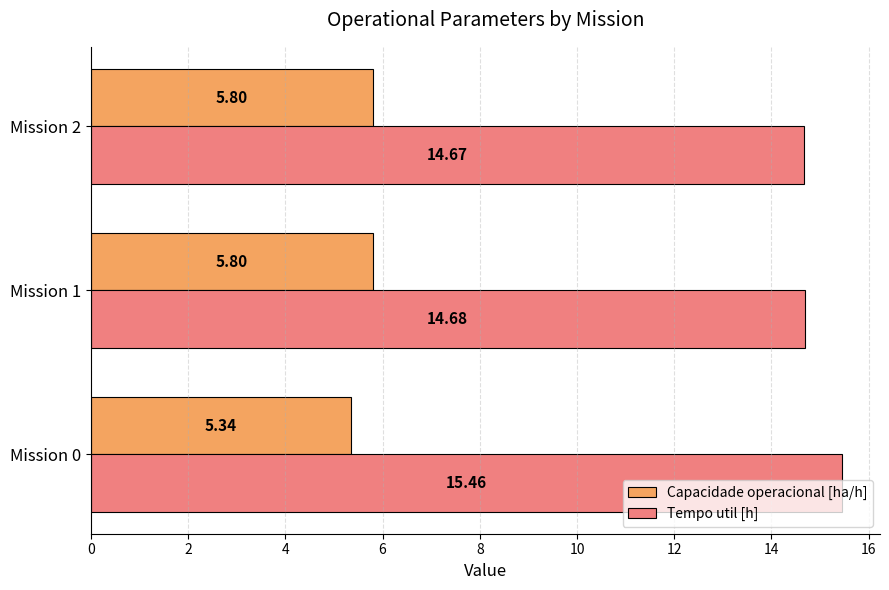

Is the value of Tempo util [h] at Mission 1 greater than the value of Capacidade operacional [ha/h] at Mission 1?

Yes